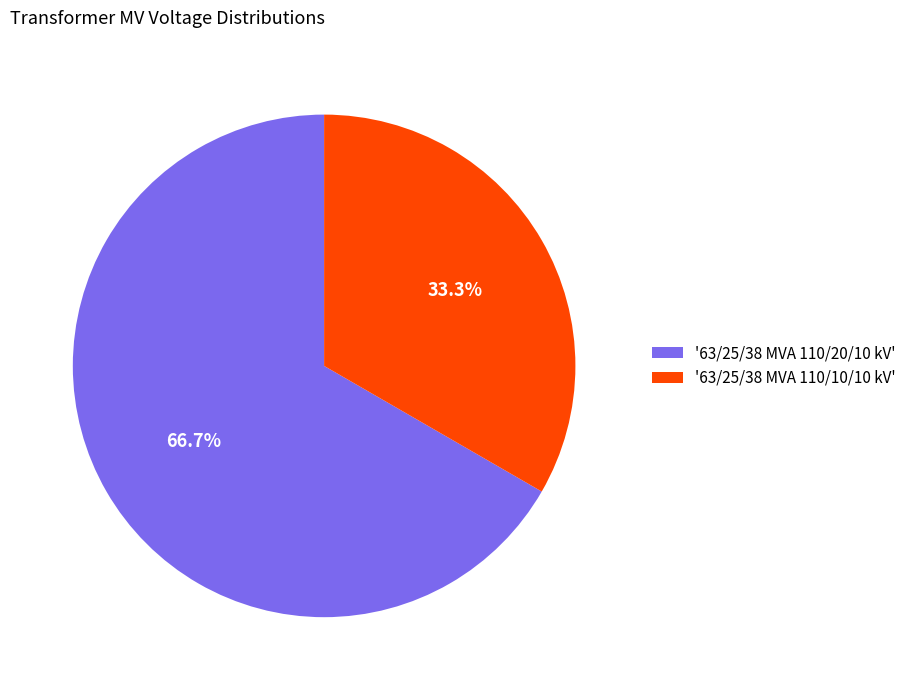

How many segments does this pie chart have?

2